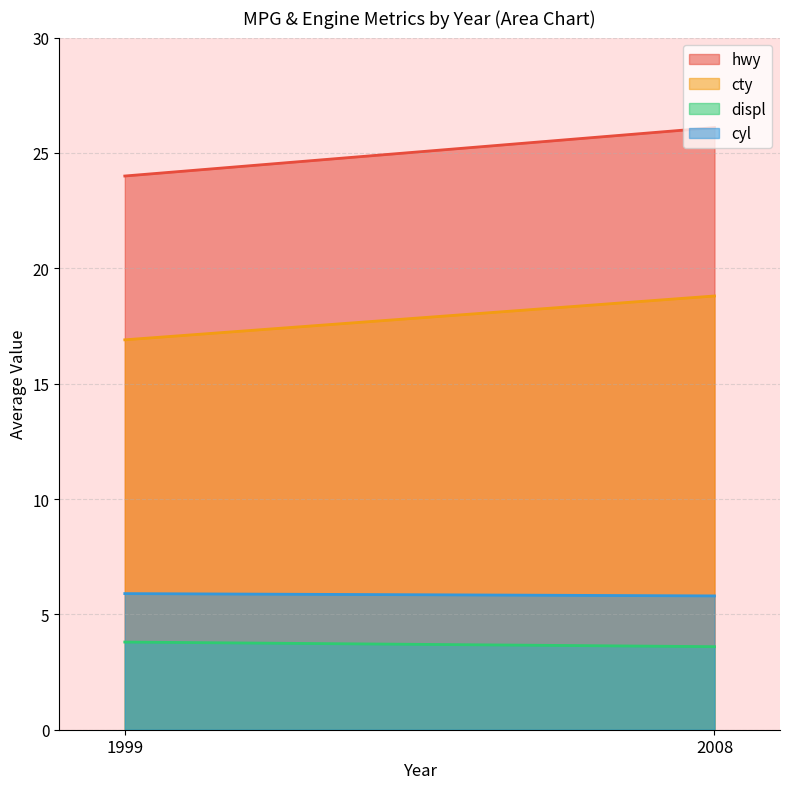

The cty series shows 31.8 at 2008. True or false?

False